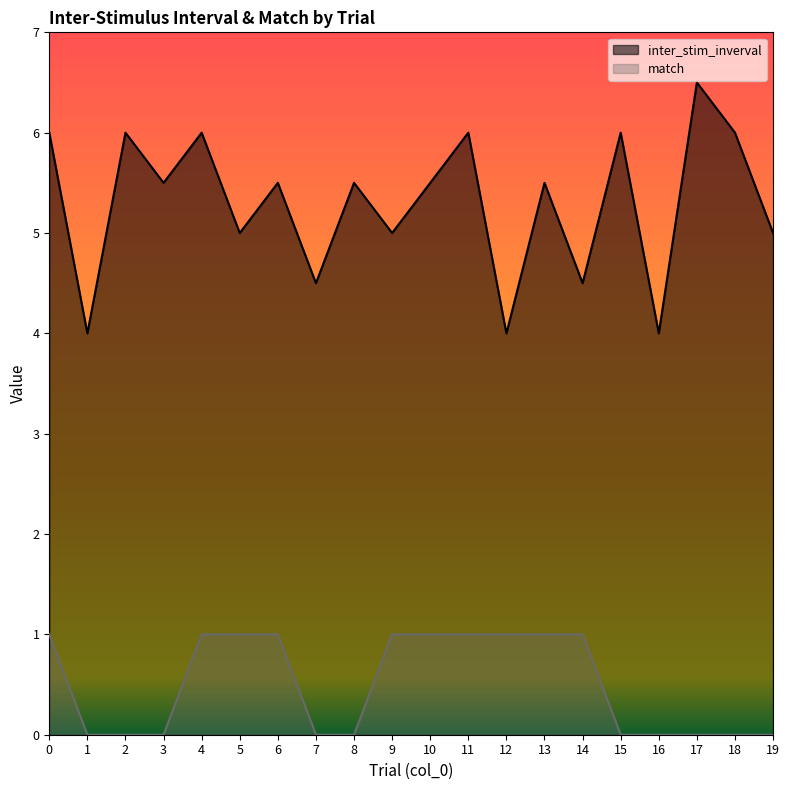

Rank the series by their maximum value, from highest to lowest.

inter_stim_inverval, match